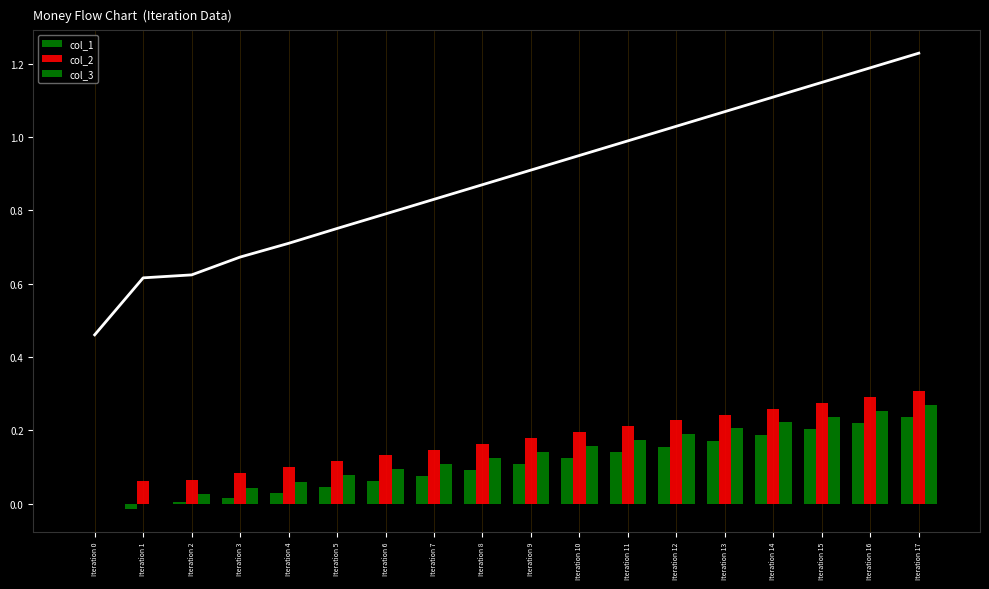

At which label does col_1 reach its peak?

Iteration 17